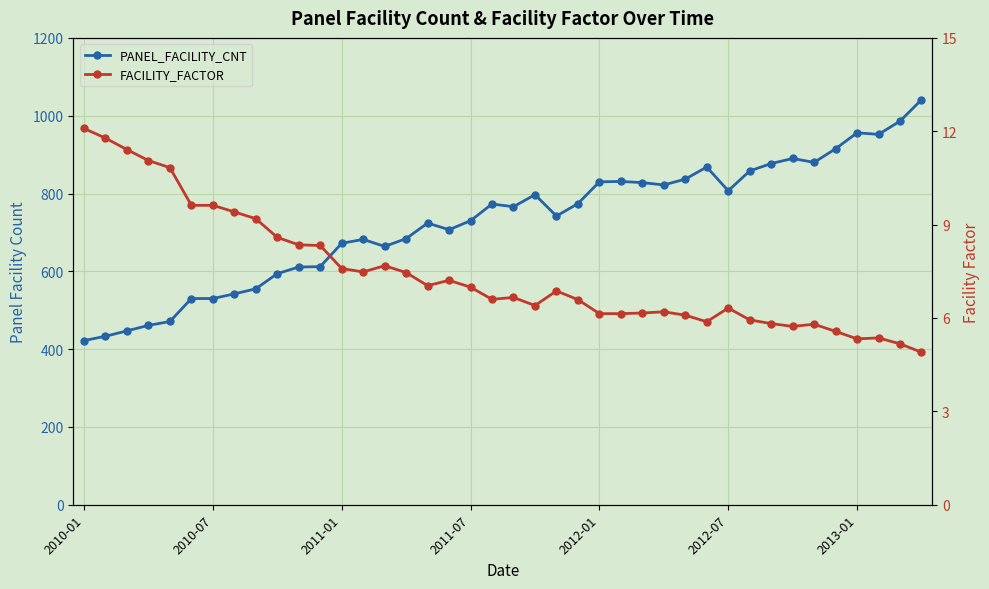

At which category does FACILITY_FACTOR reach its first local peak?

14